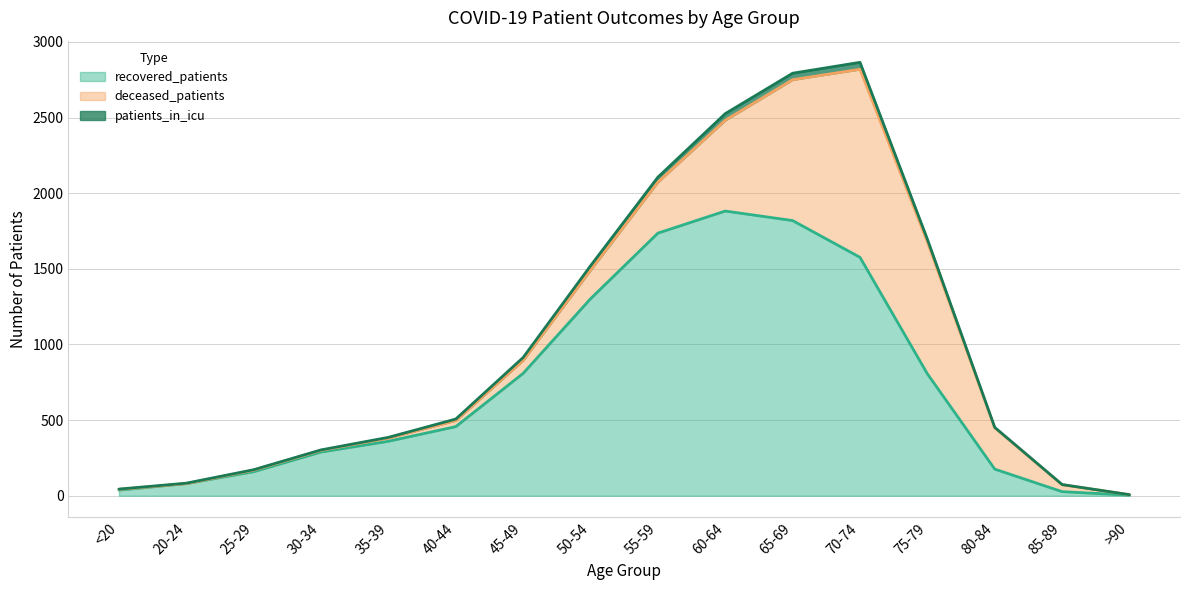

The value of patients_in_icu at 30-34 is 178. True or false?

False